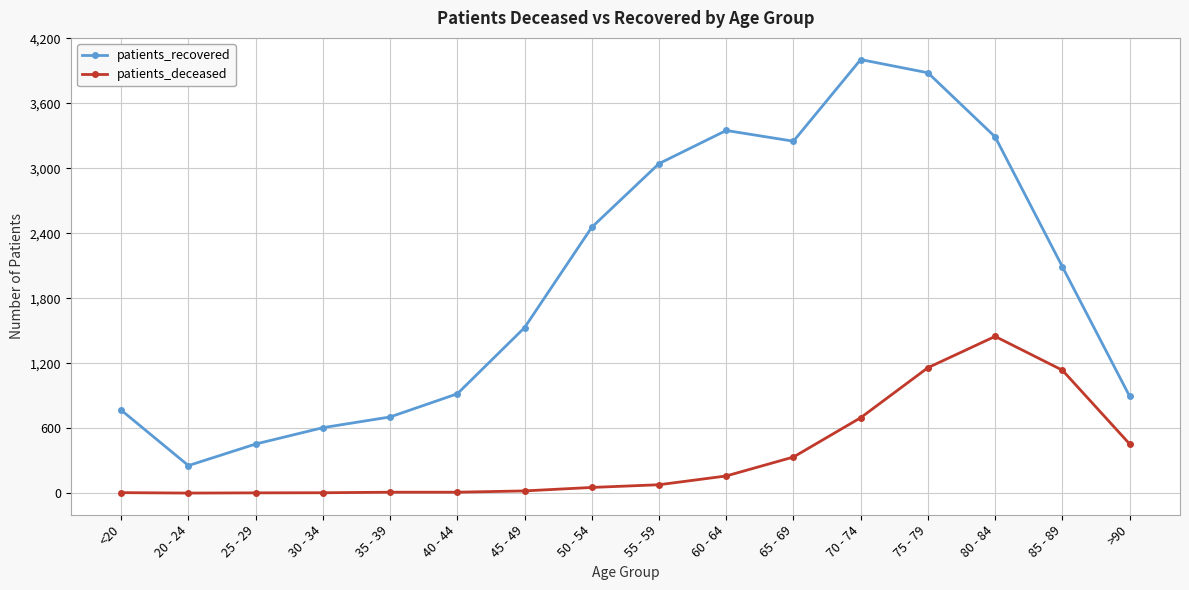

What is the total value across all series at 65 - 69?

3583